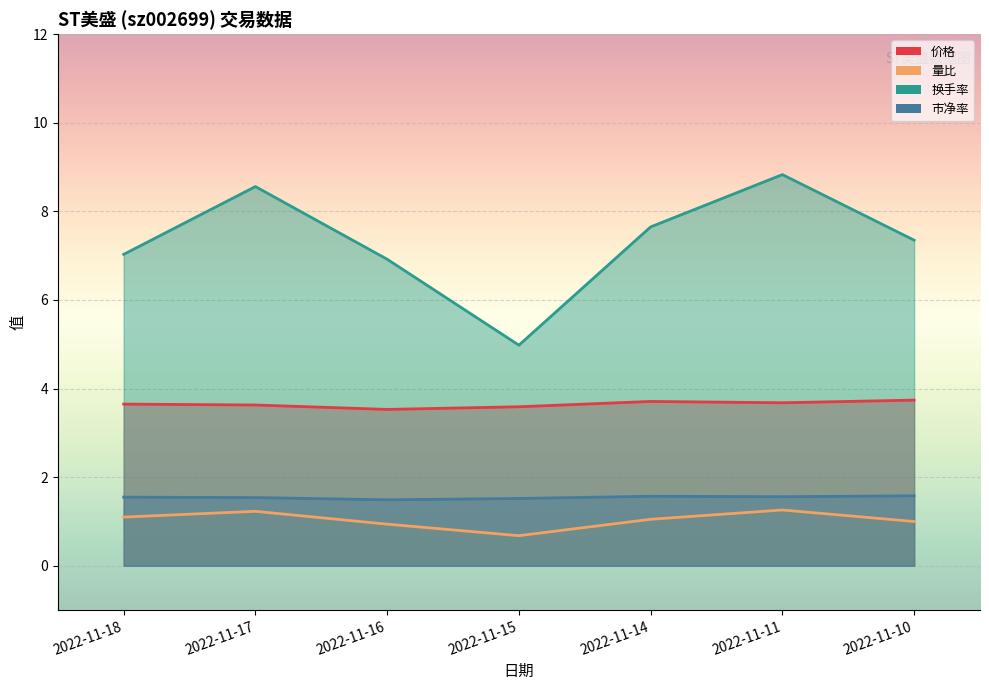

Where does the 量比 series first go above 1?

2022-11-11